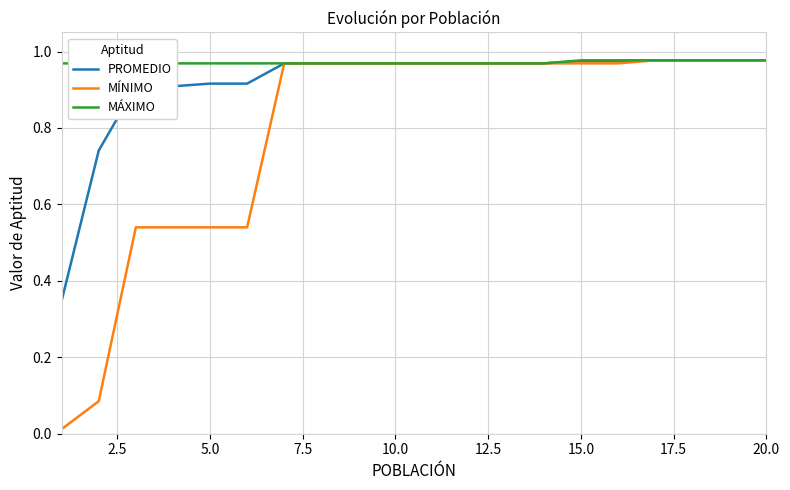

What is the sum of all PROMEDIO values?

18.3